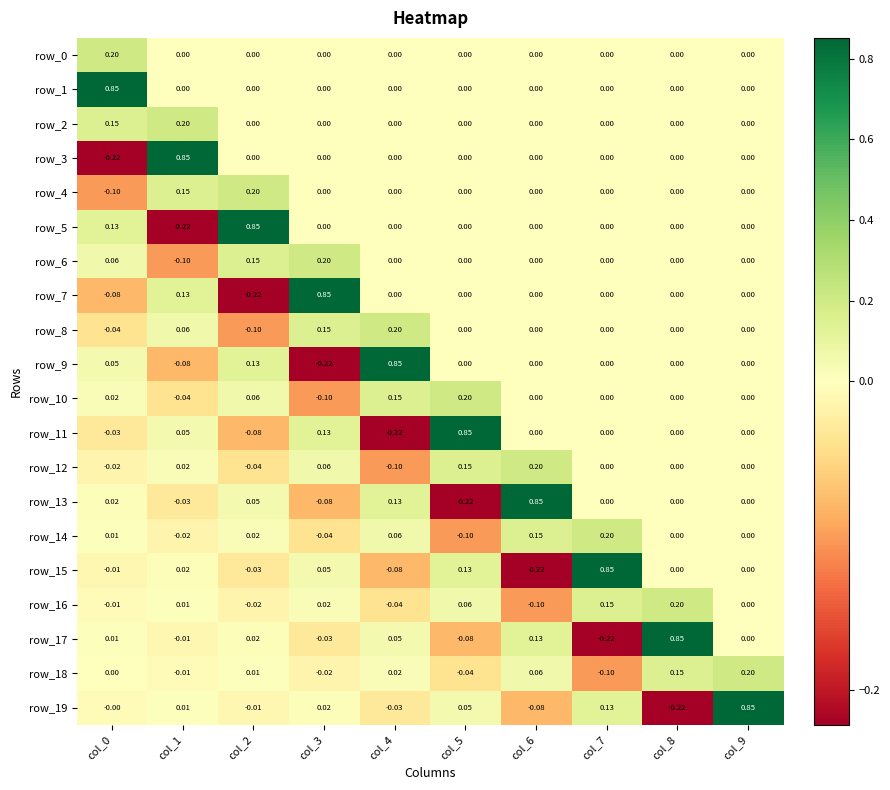

How many data points in row_17 are less than 0?

4